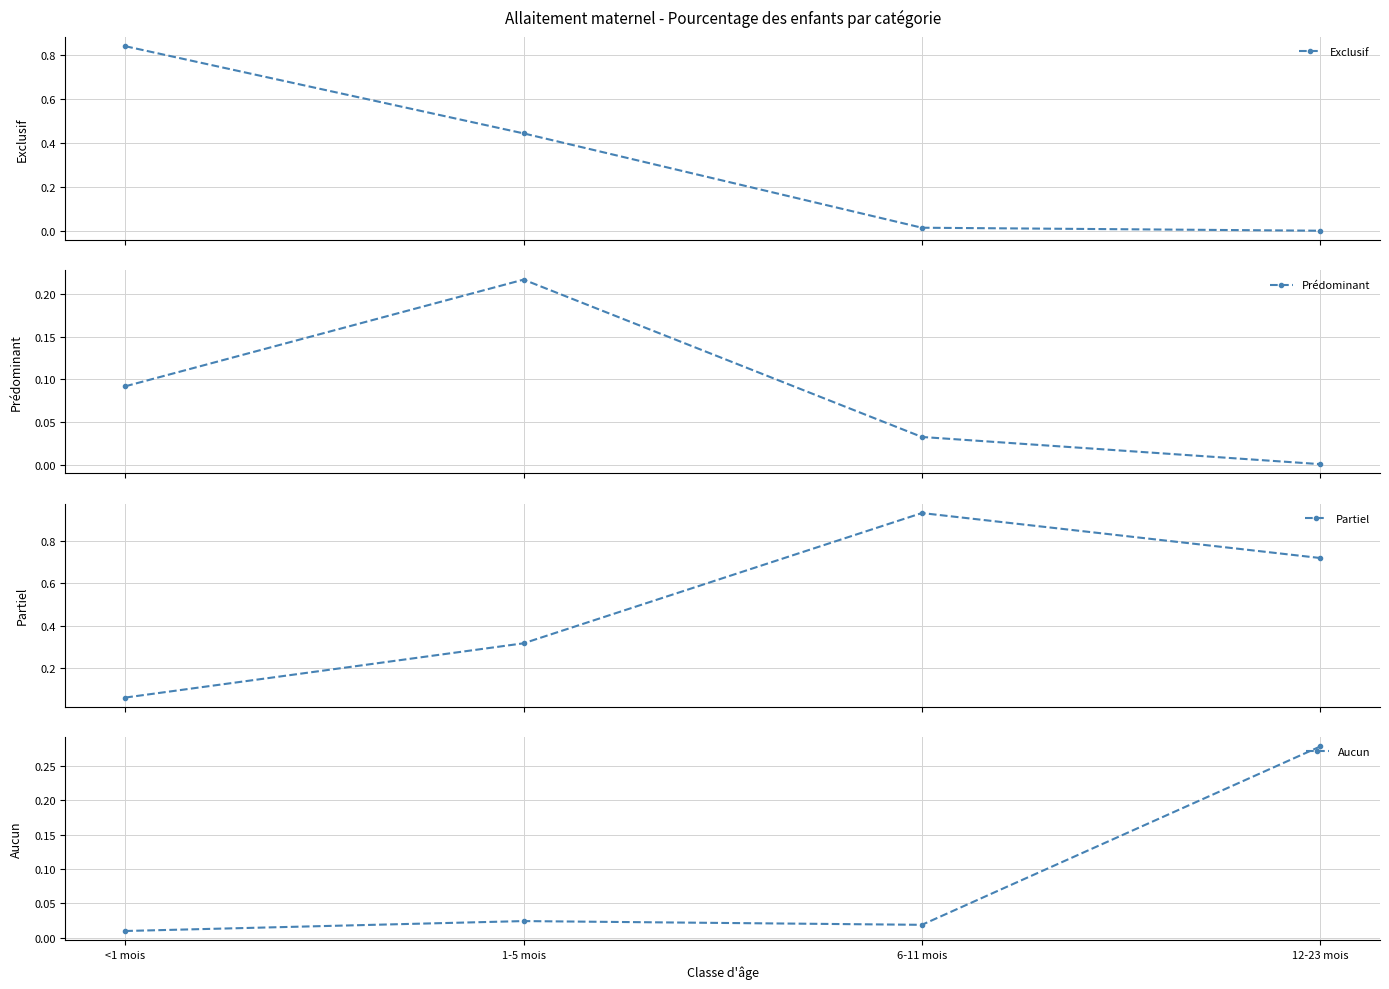

Rank the series at 12-23 mois from lowest to highest value.

Exclusif, Prédominant, Aucun, Partiel